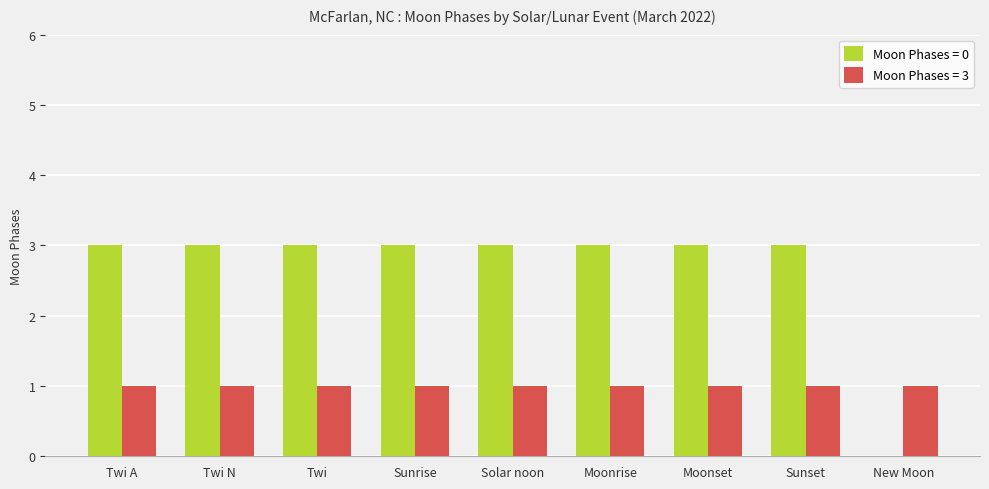

Are the bars horizontal?

No